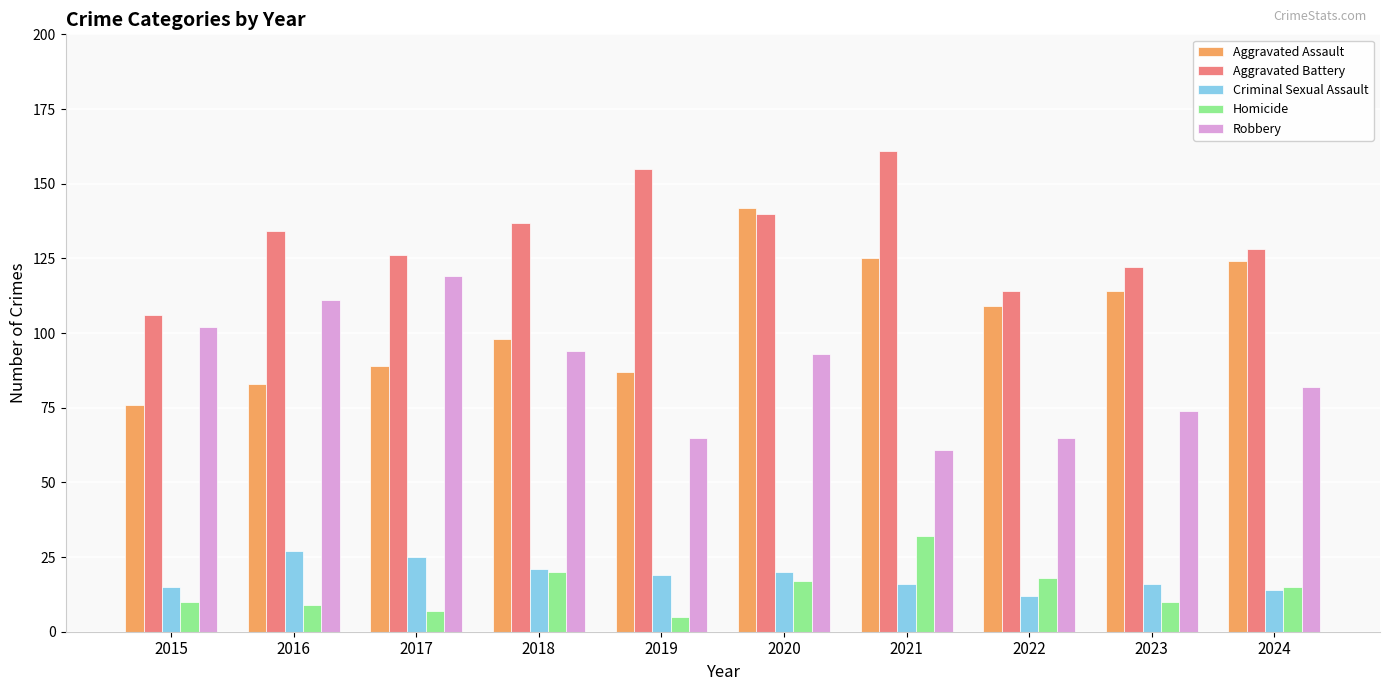

What is the average value of the Aggravated Assault series?

105